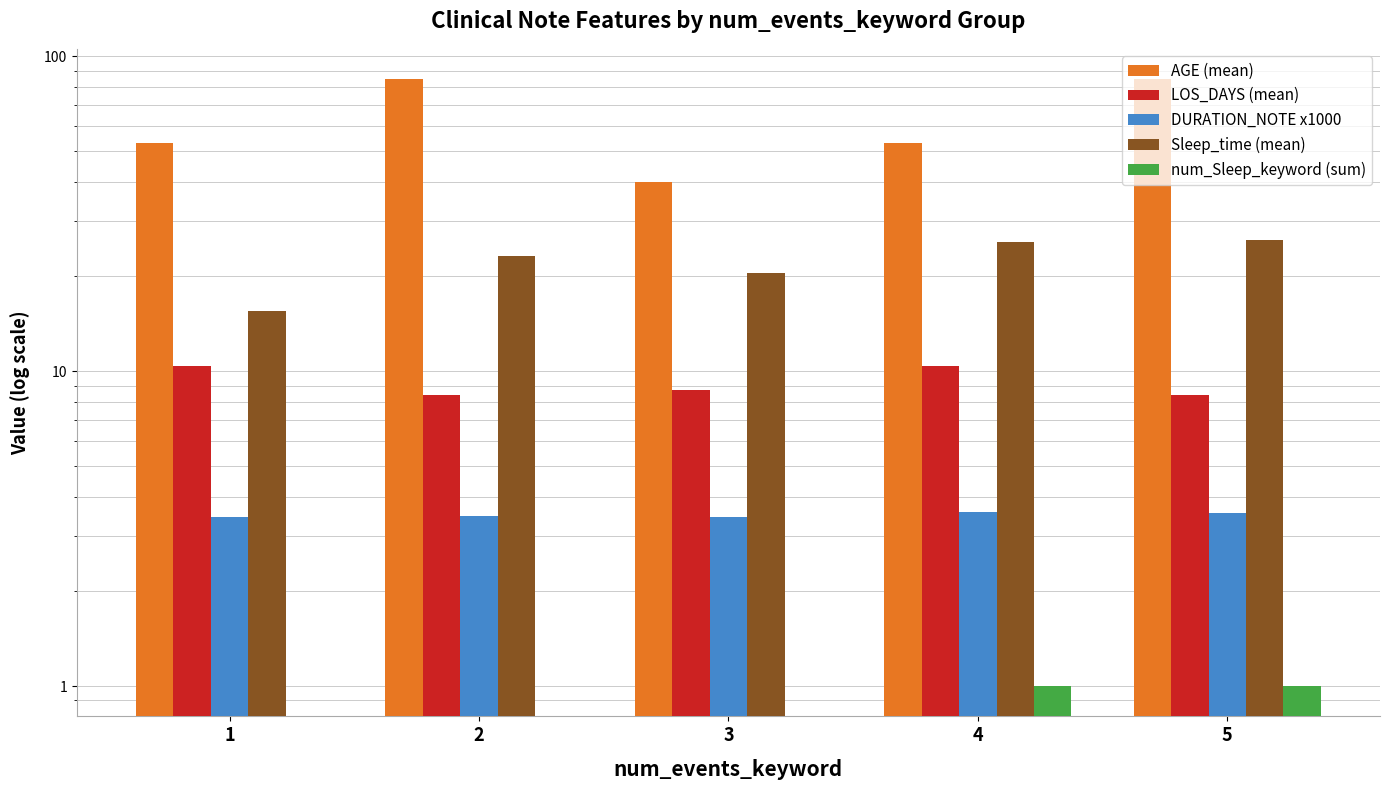

The LOS_DAYS (mean) series shows 10.4 at 1. True or false?

True